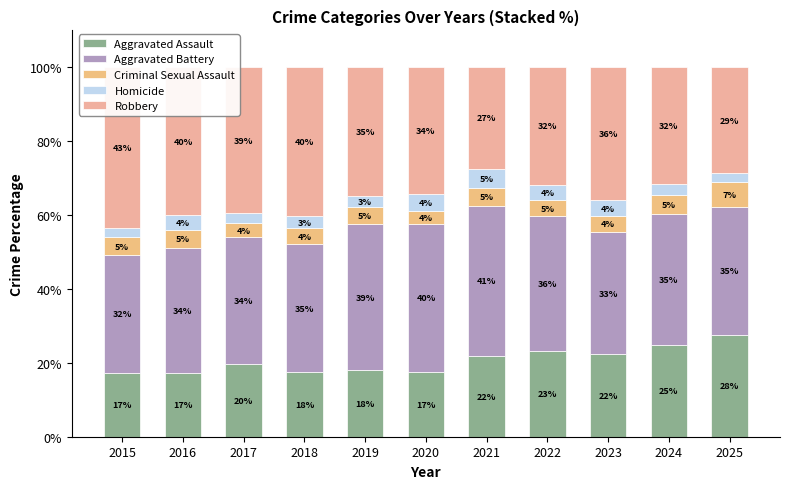

List the series in order of their peak value, lowest first.

Homicide, Criminal Sexual Assault, Aggravated Assault, Aggravated Battery, Robbery